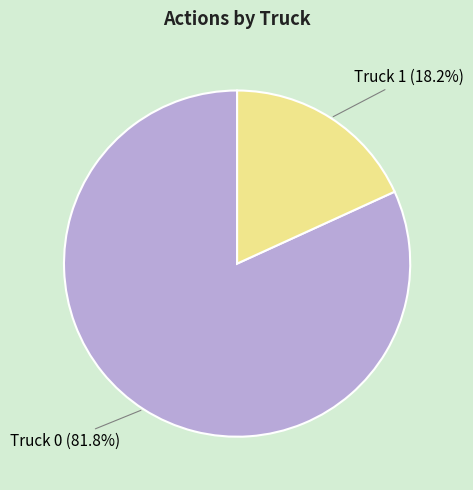

What is the majority slice?

Truck 0